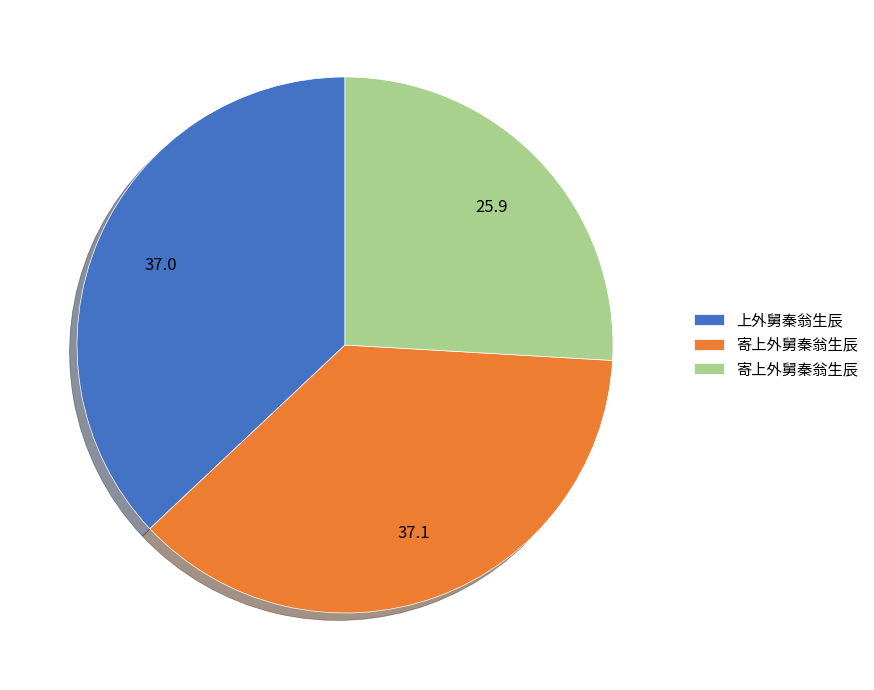

Is there a majority slice in this chart?

No